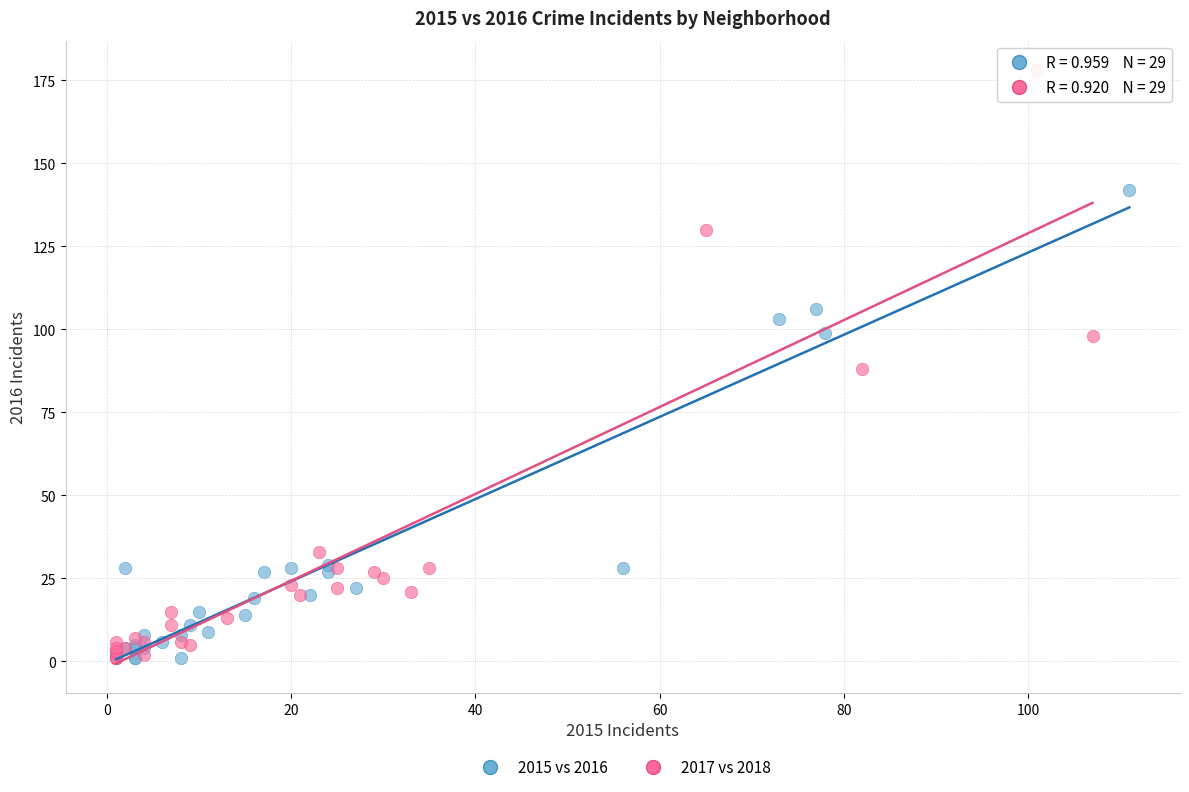

Which series has the largest Y range (max minus min)?

2017 vs 2018